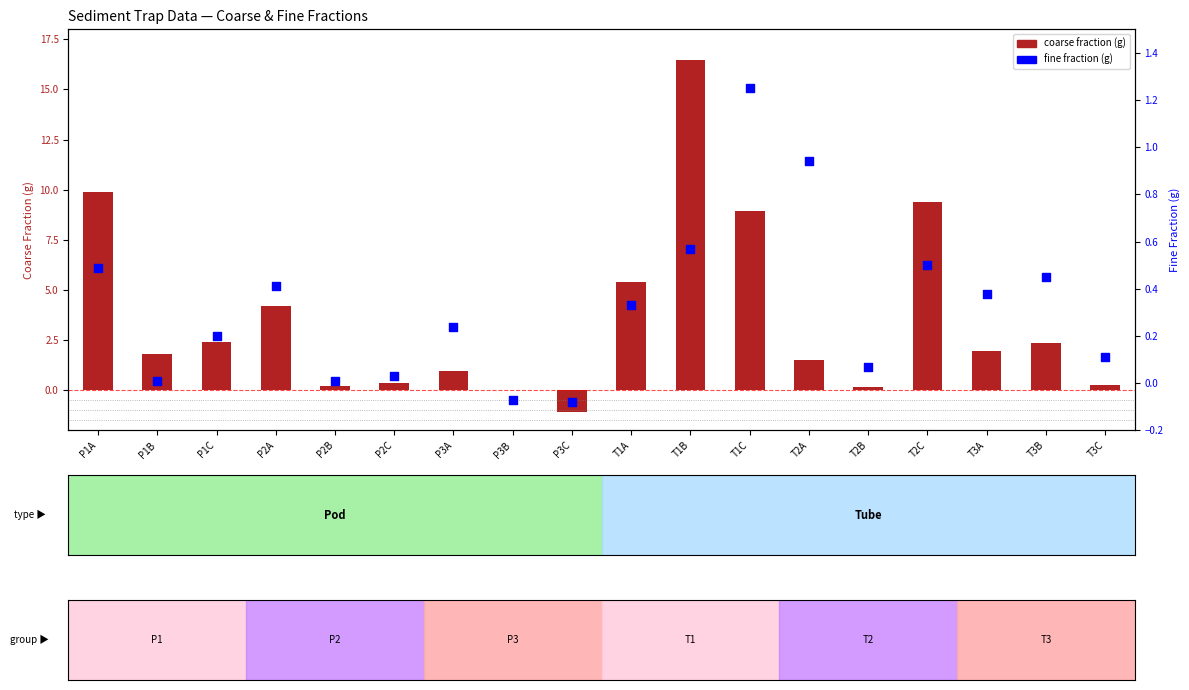

Is the value of coarse fraction (g) at P3C greater than the value of fine fraction (g) at P1B?

No